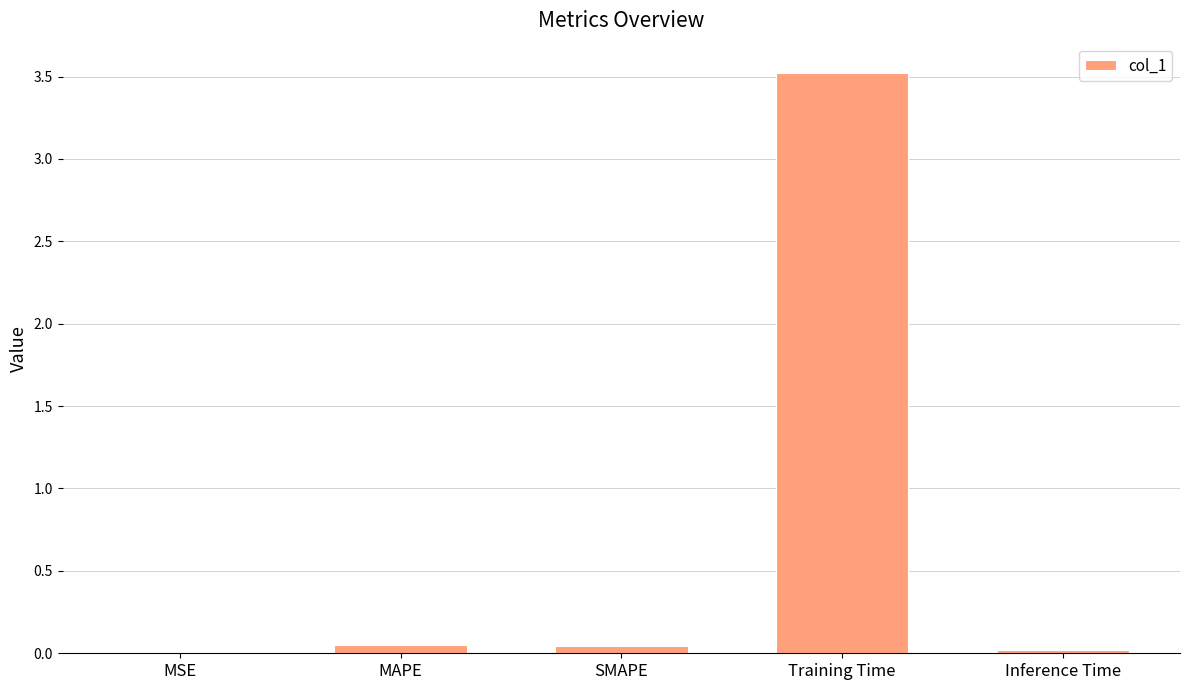

Is it true that the value at Inference Time is 0.0?

True